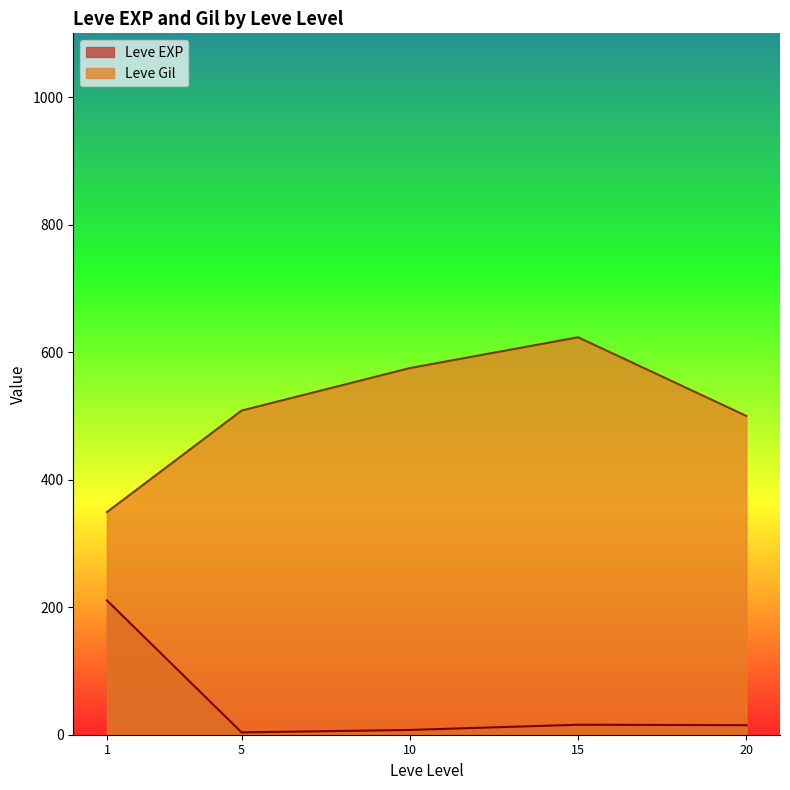

Rank the series by their average value, from lowest to highest.

Leve EXP, Leve Gil